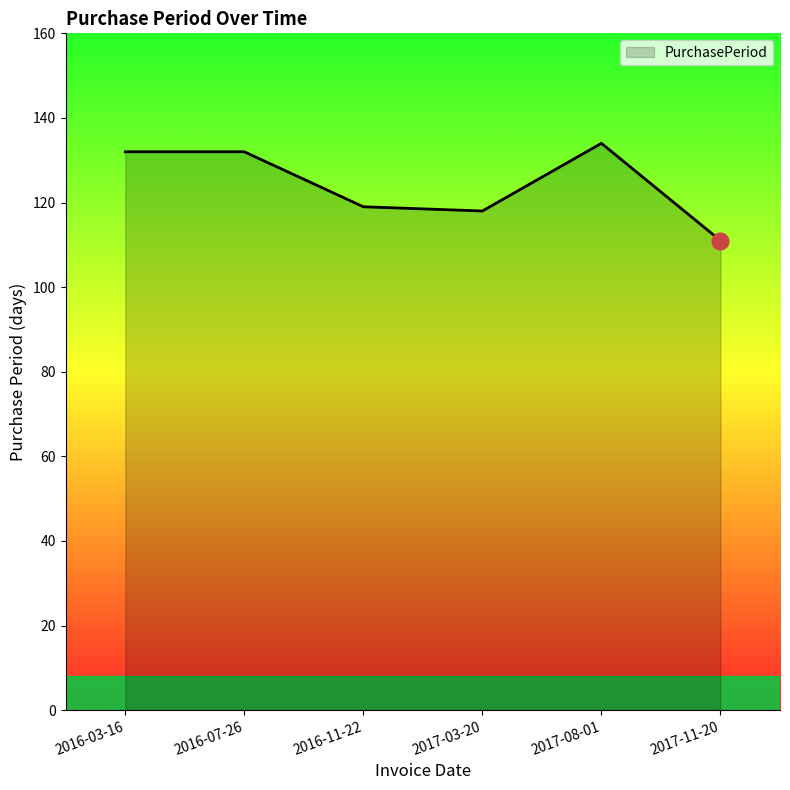

What is the change in value from 2016-07-26 to 2017-03-20?

-14